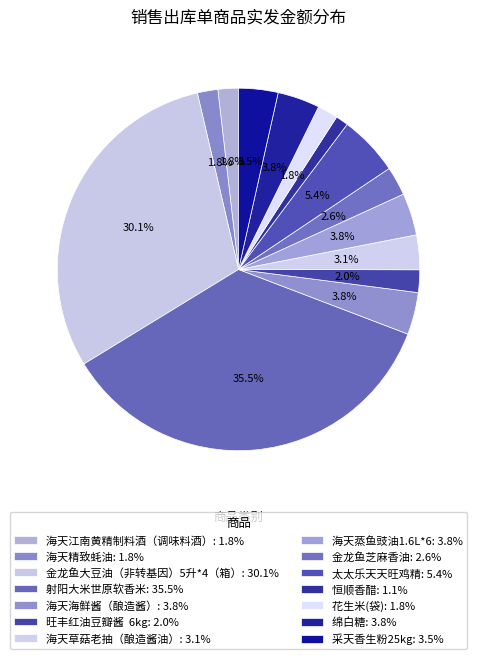

Rank the categories by value from lowest to highest.

恒顺香醋, 海天江南黄精制料酒（调味料酒）, 海天精致蚝油, 花生米(袋), 旺丰红油豆瓣酱  6kg, 金龙鱼芝麻香油, 海天草菇老抽（酿造酱油）, 采天香生粉25kg, 海天海鲜酱（酿造酱）, 海天蒸鱼豉油1.6L*6, 绵白糖, 太太乐天天旺鸡精, 金龙鱼大豆油（非转基因）5升*4（箱）, 射阳大米世原软香米